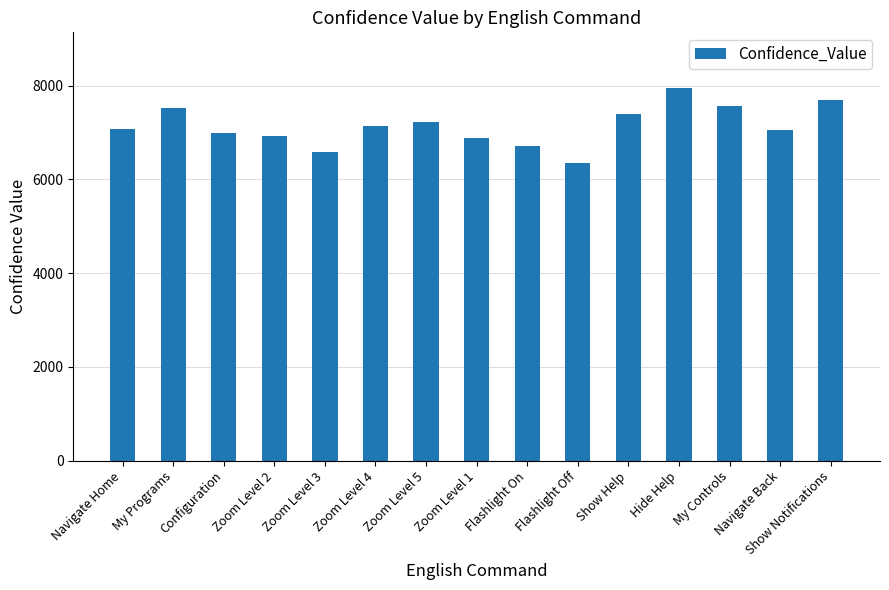

Which label corresponds to the smallest value in the chart?

Flashlight Off